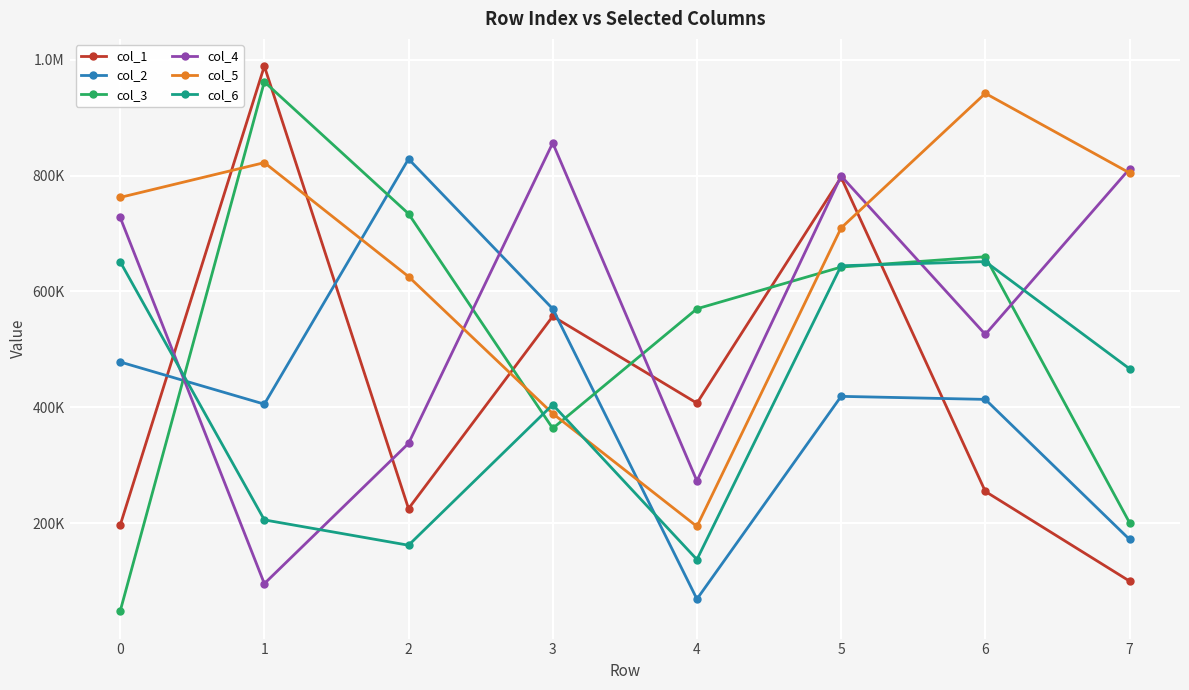

What are all the series names shown in the legend?

col_1, col_2, col_3, col_4, col_5, col_6